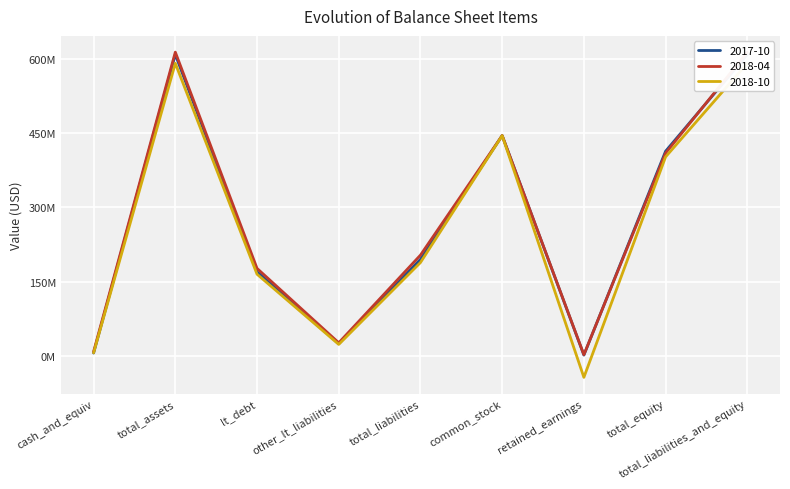

Is it true that 2018-10 equals 165201000 at lt_debt?

True